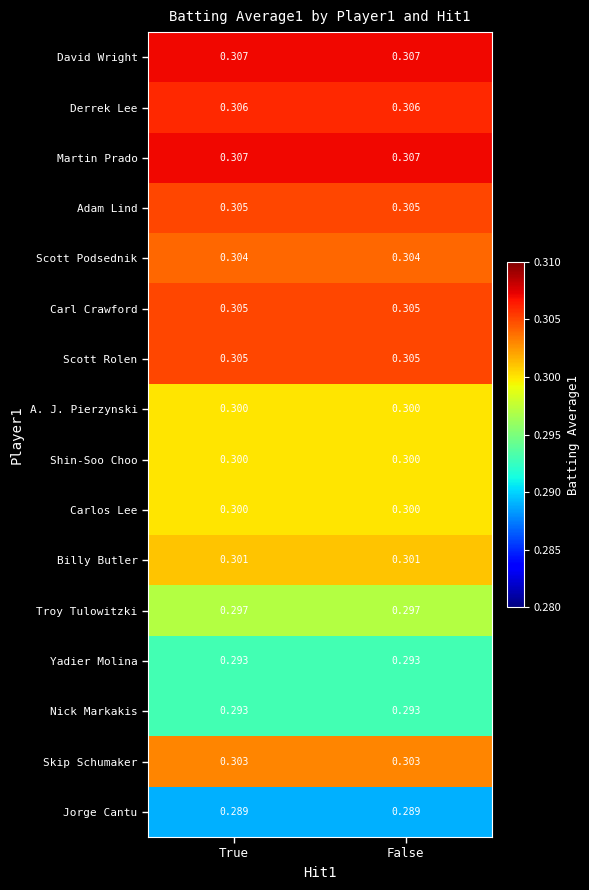

Is the value of Jorge Cantu at False greater than the value of Troy Tulowitzki at True?

No